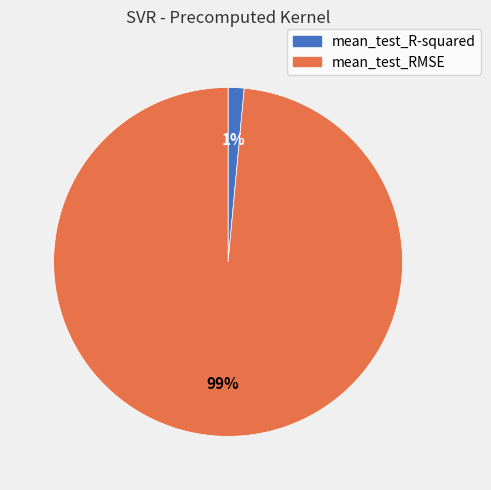

Is it true that mean_test_R-squared is 1% of the pie?

True